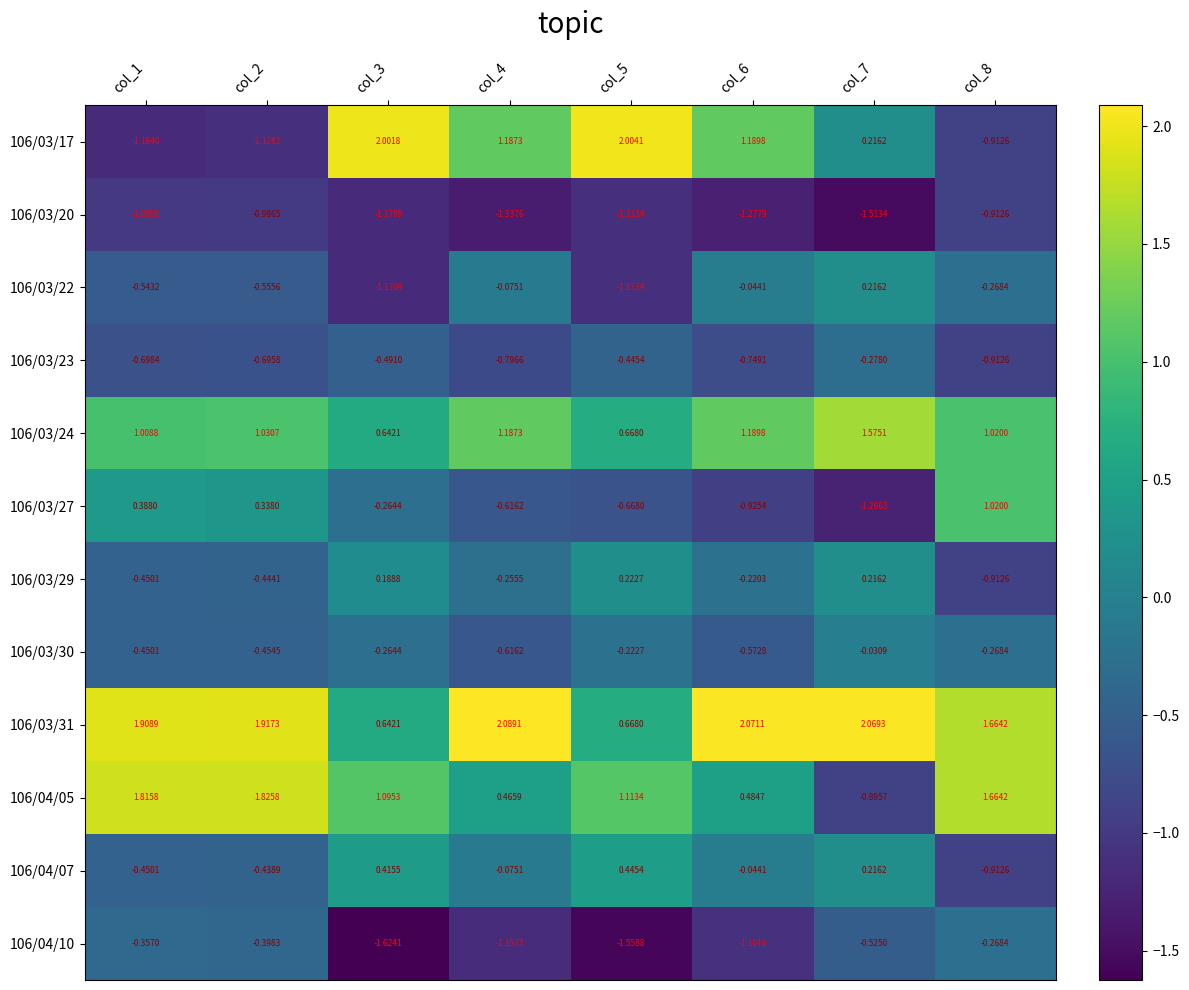

Is the value of 106/04/05 at col_4 greater than the value of 106/03/29 at col_4?

Yes